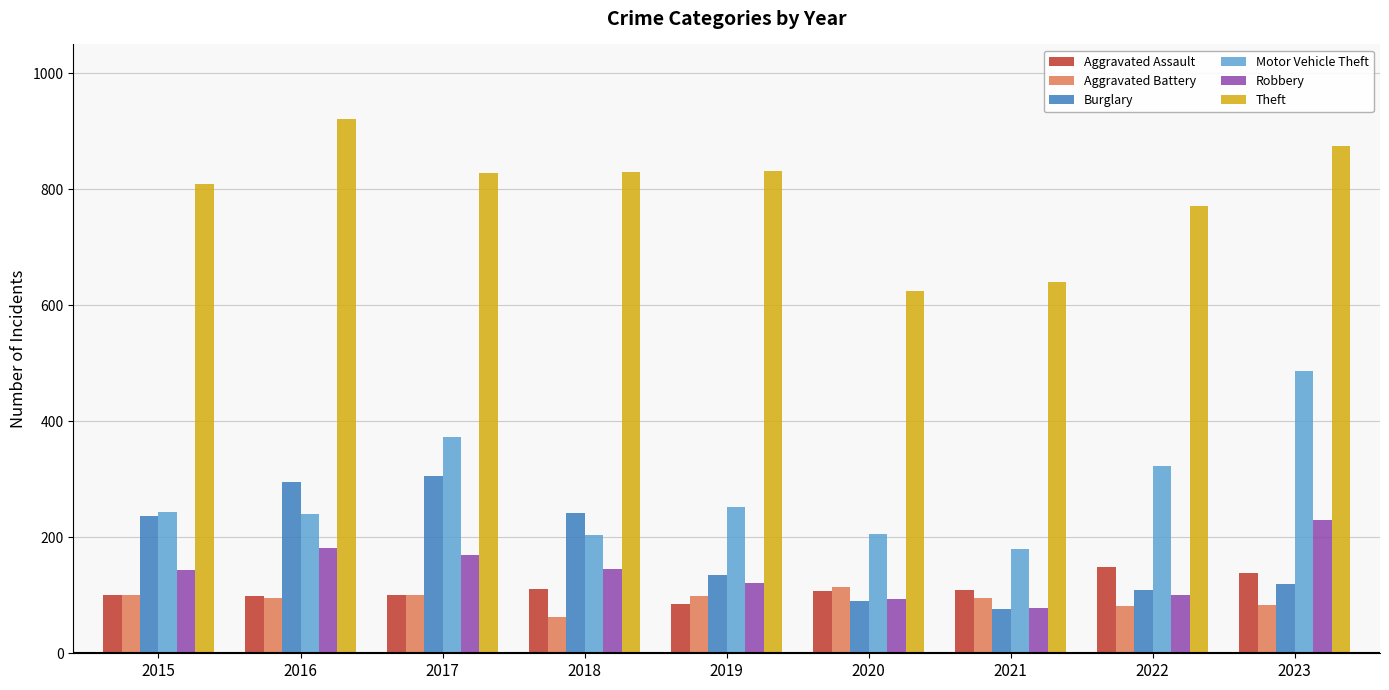

At which label does Theft reach its minimum?

2020